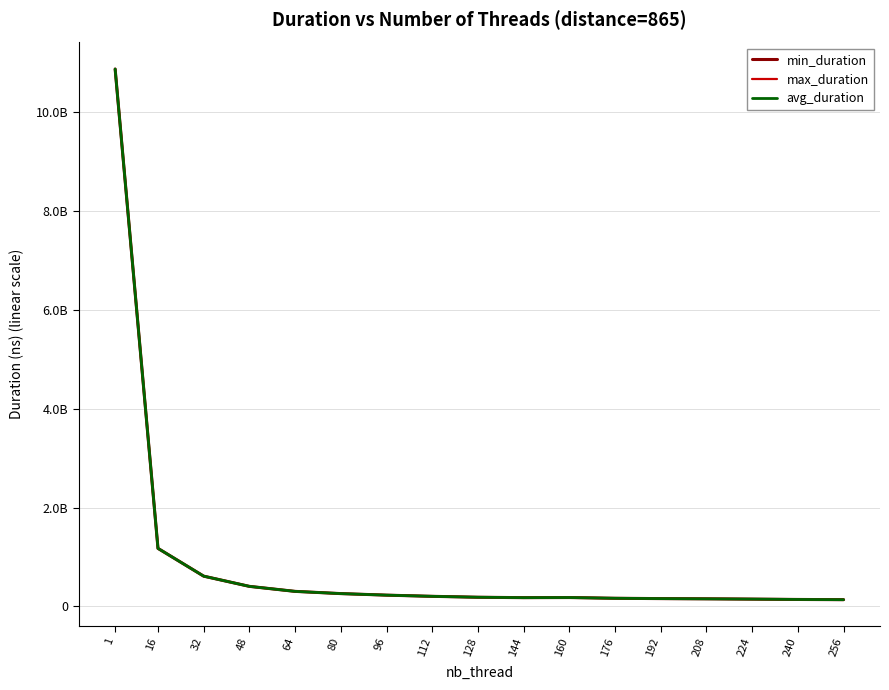

What is the value of the max_duration point at the 7th from the left?

228721514